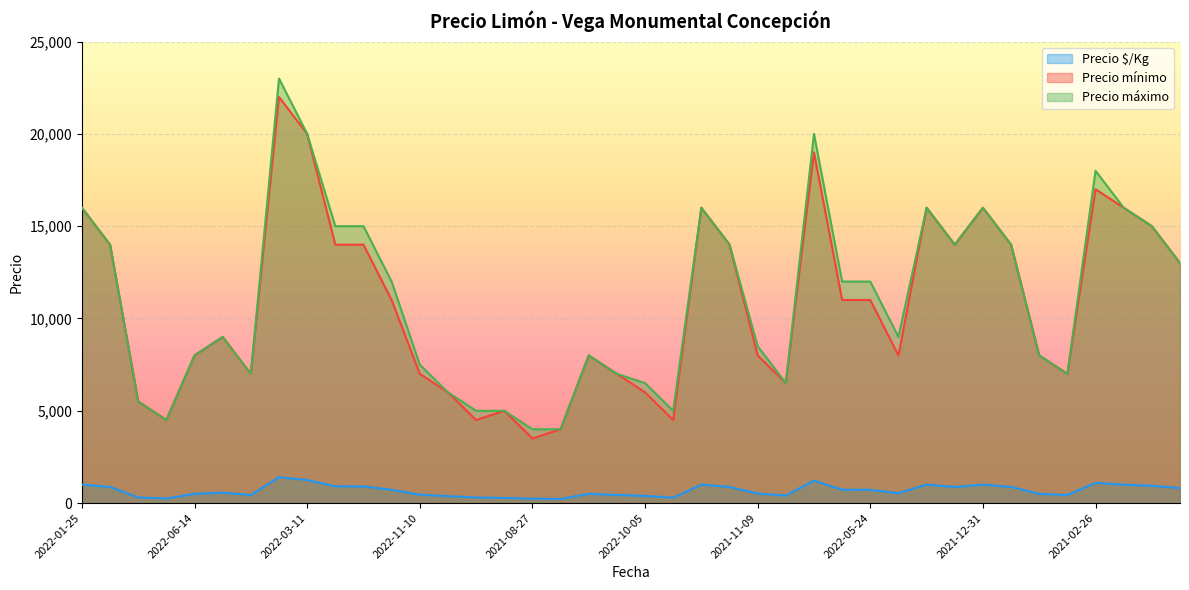

Is the value of Precio mínimo at 2022-05-24 greater than the value of Precio máximo at 2021-11-09?

Yes